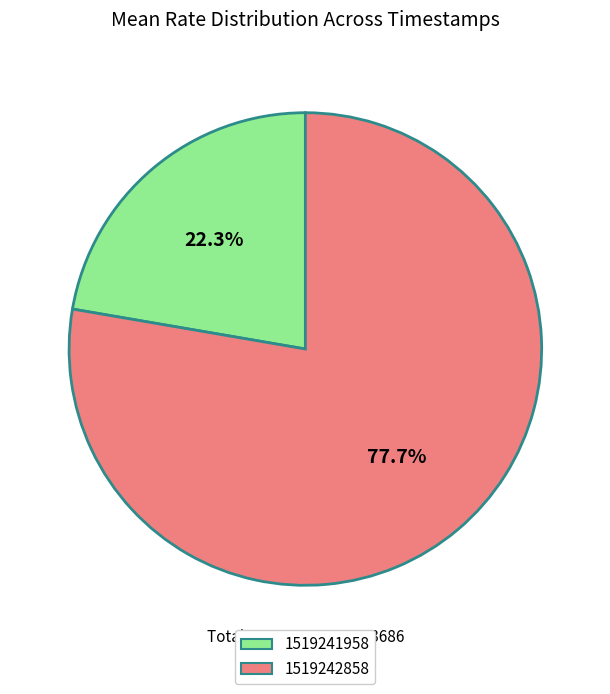

Is there a majority slice in this chart?

Yes